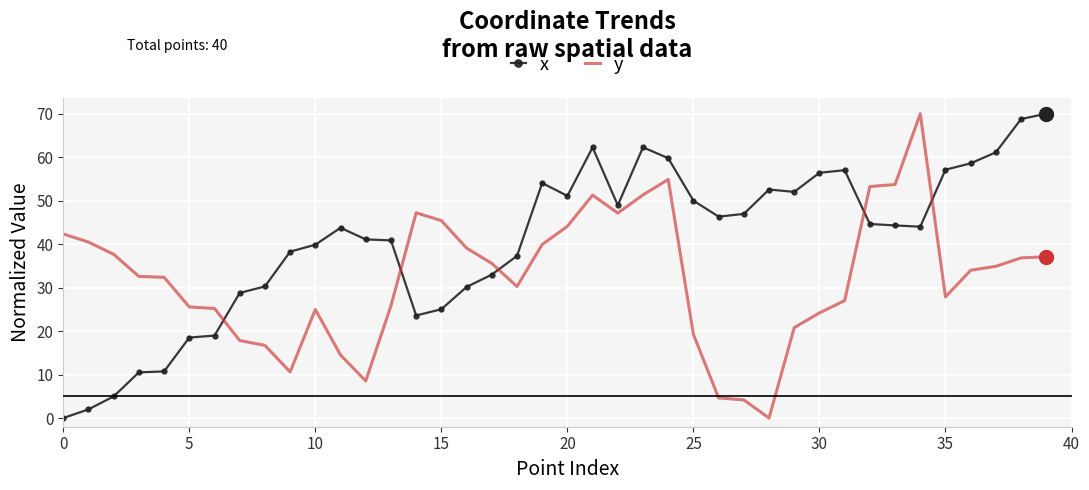

What is the difference between the maximum and minimum values in the y series?

70.0